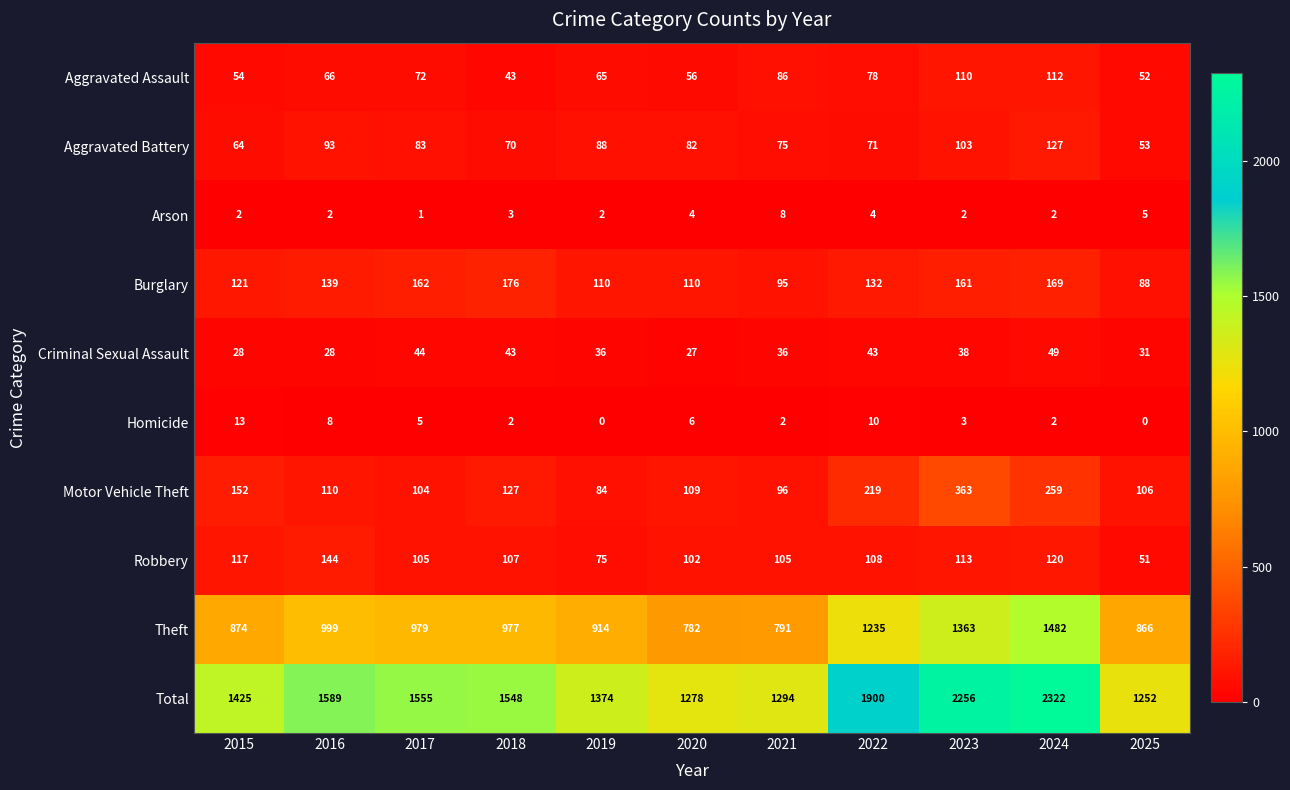

Where does the Theft series first go above 977?

2016